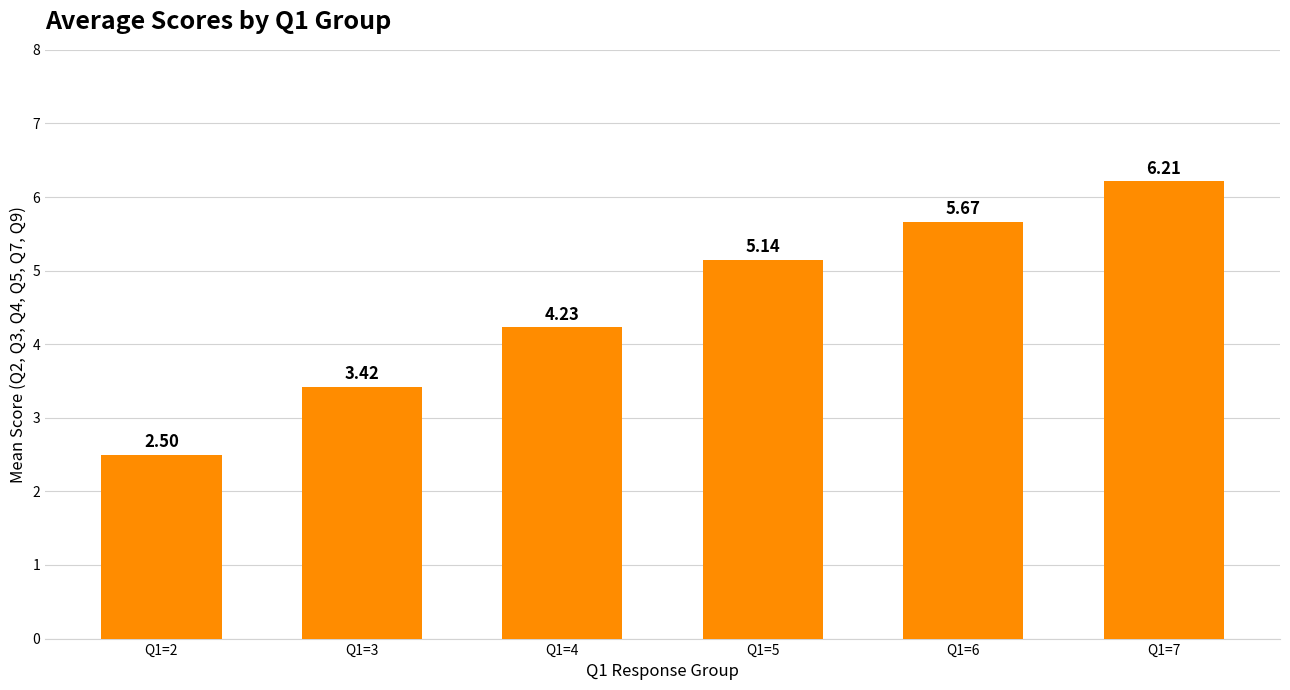

How many data points are above 5?

3